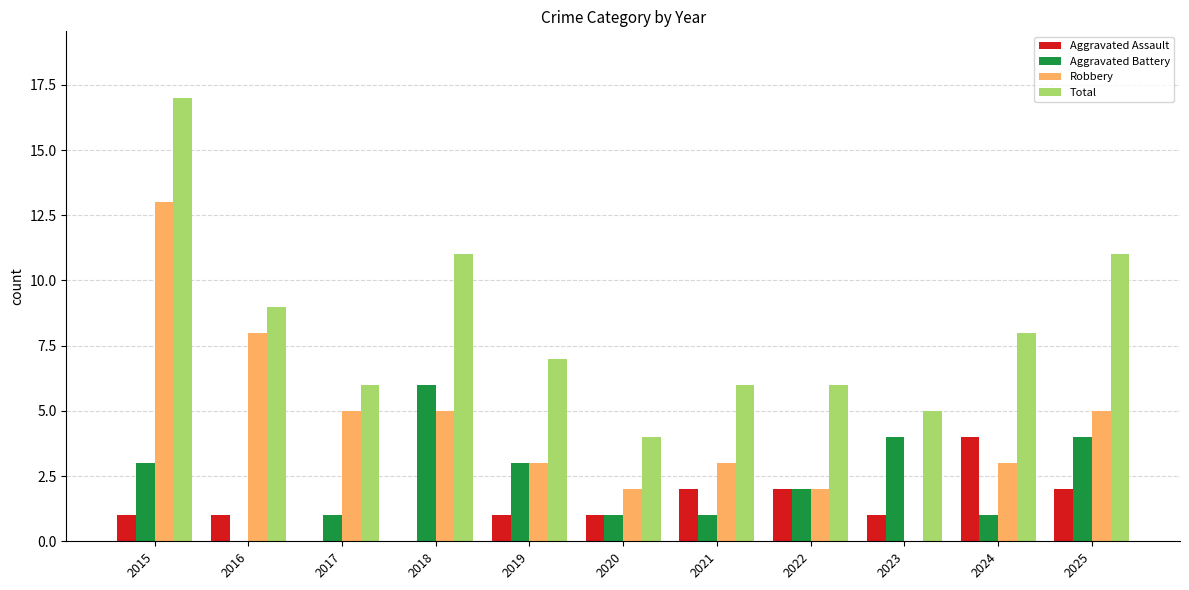

How many groups of bars are there?

11